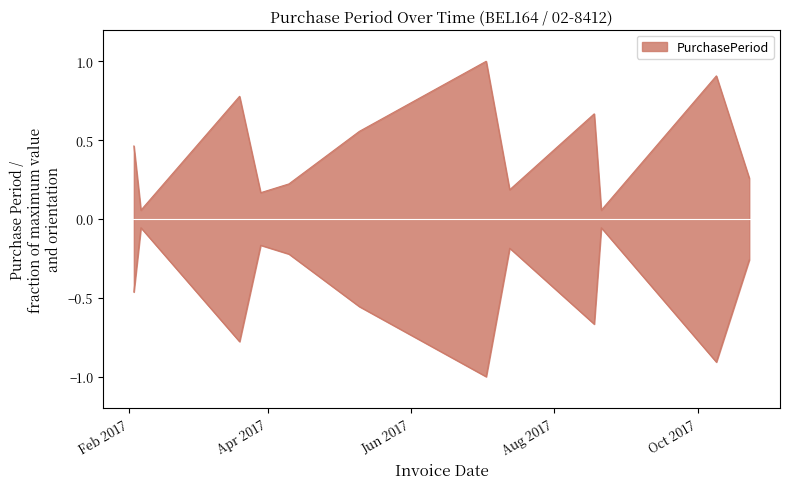

What is the sum of all values?

5.3